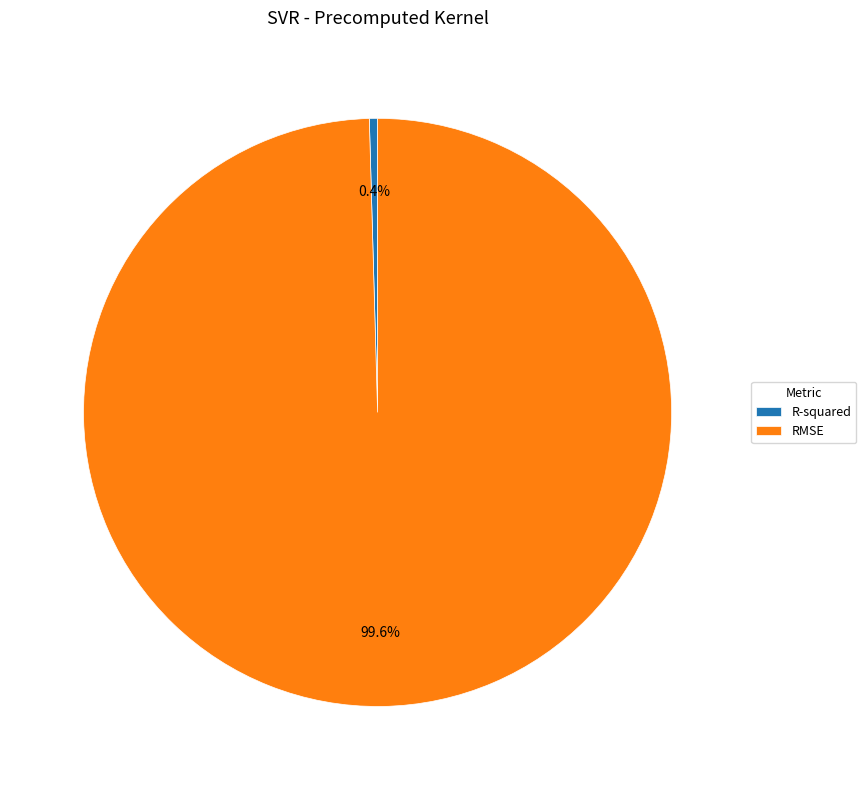

What is the total percentage of R-squared and RMSE?

100.0%